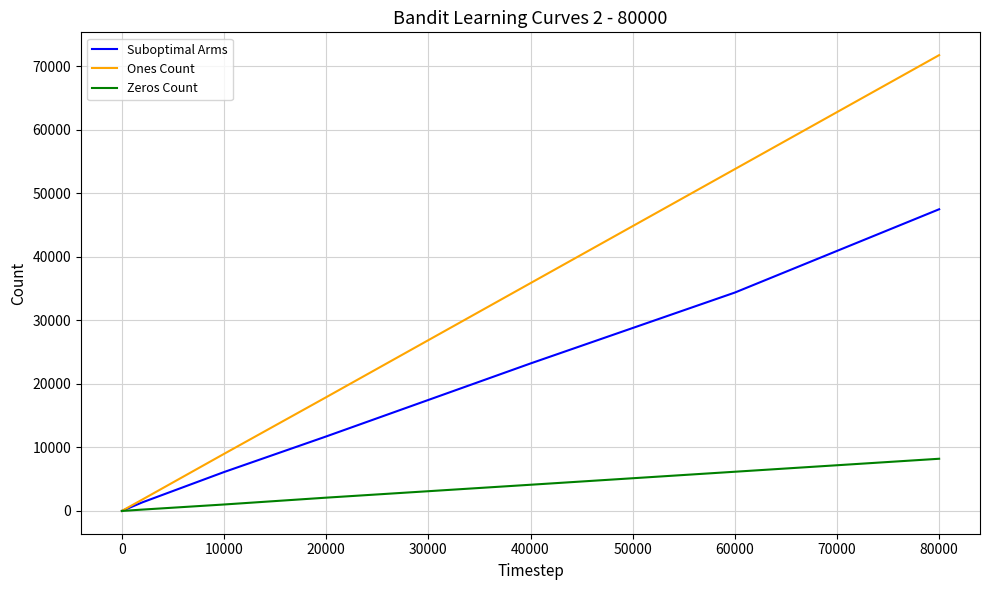

List the series in order of their peak value, highest first.

Ones Count, Suboptimal Arms, Zeros Count